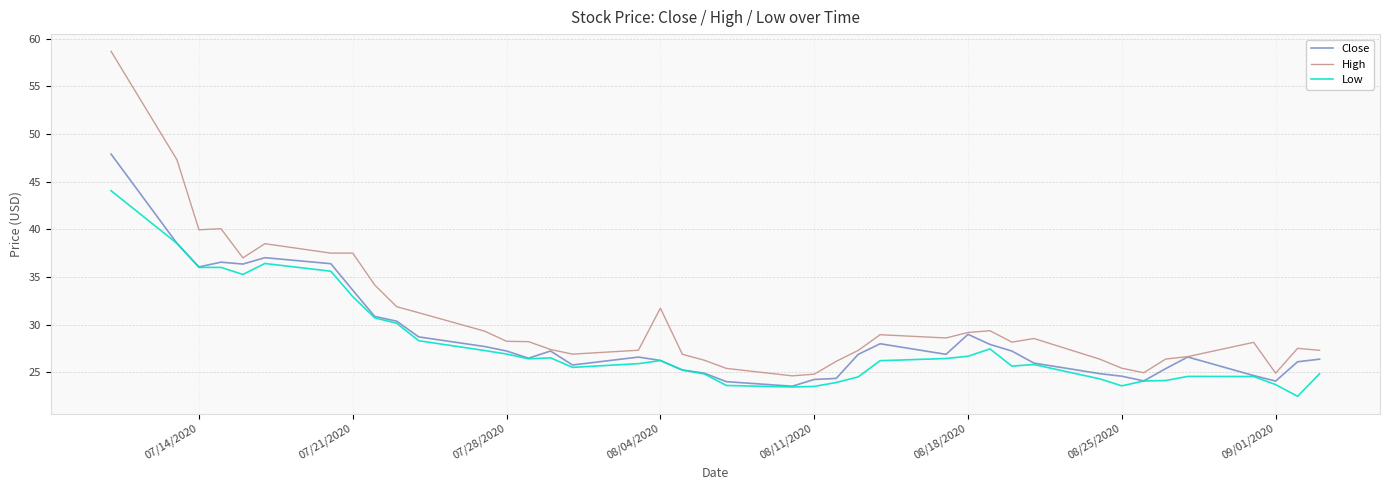

What is the sum of all High values?

1224.4